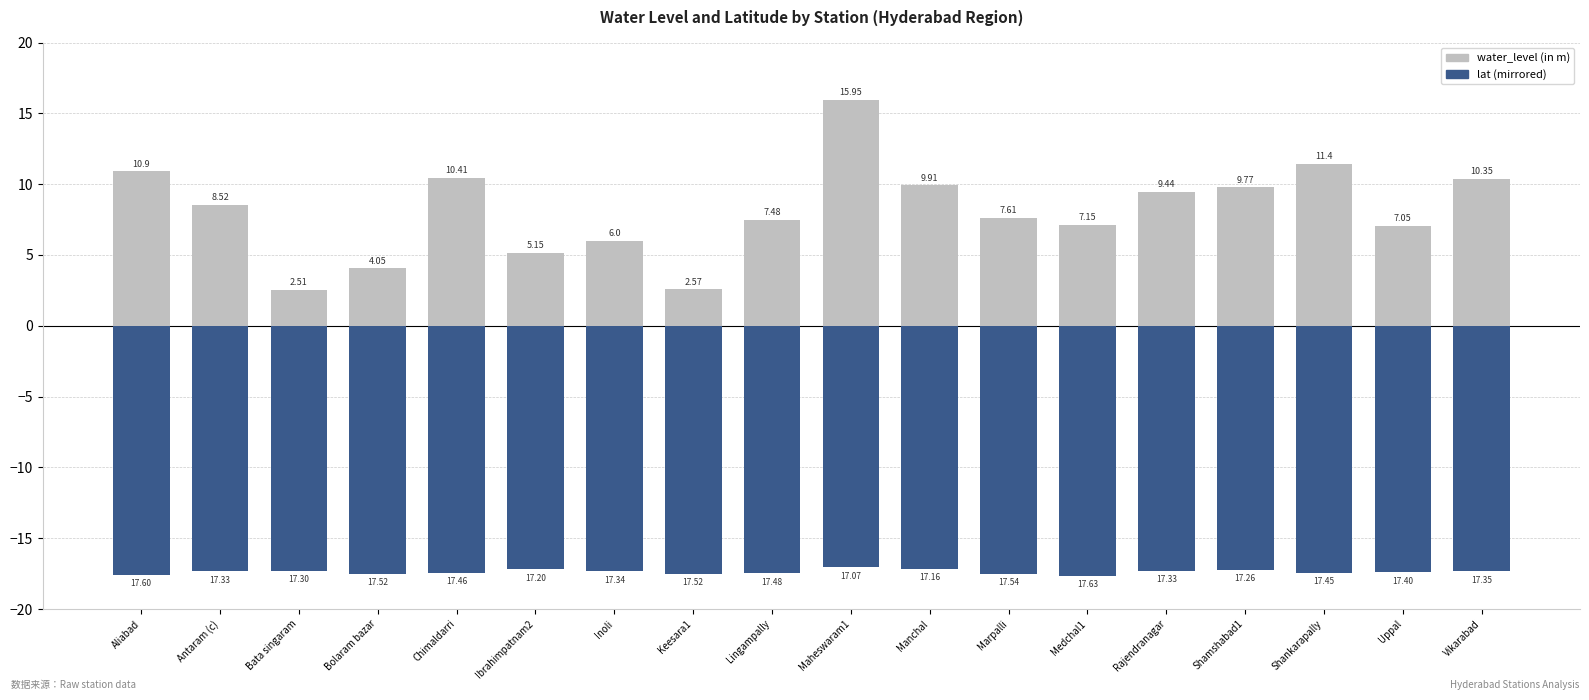

Is the value of lat (mirrored) at Rajendranagar greater than the value of water_level (in m) at Lingampally?

No